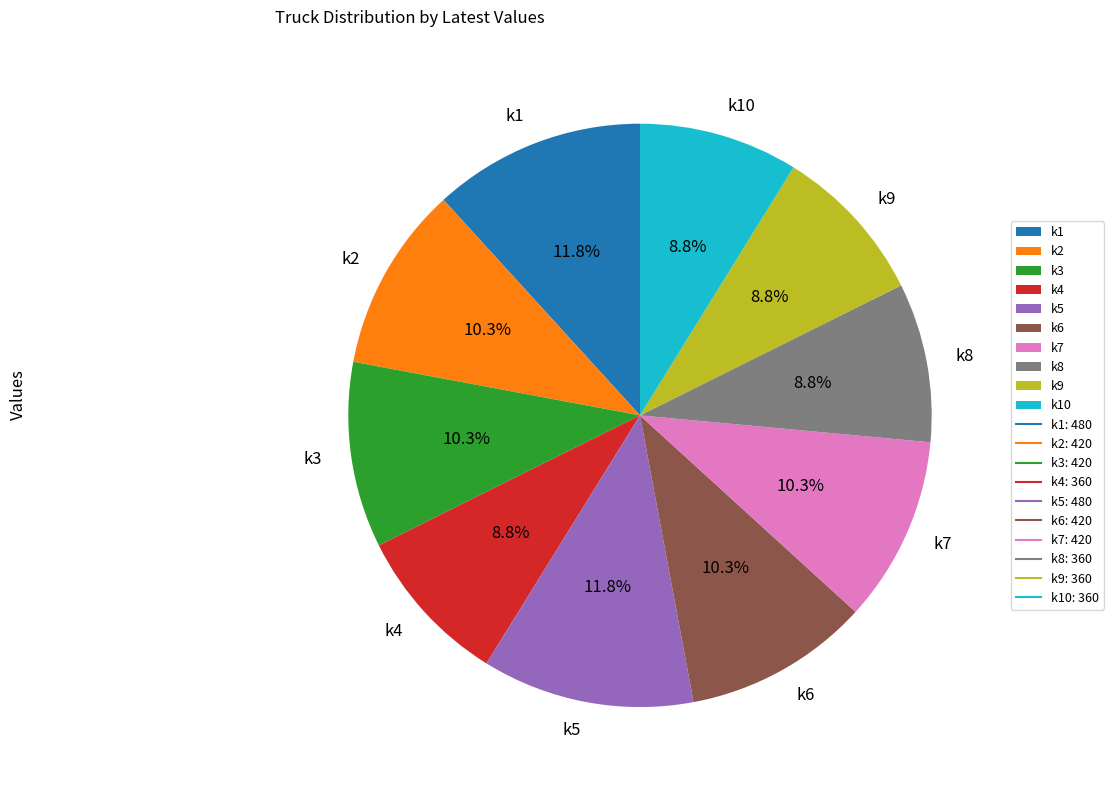

Count the number of slices in the pie.

10